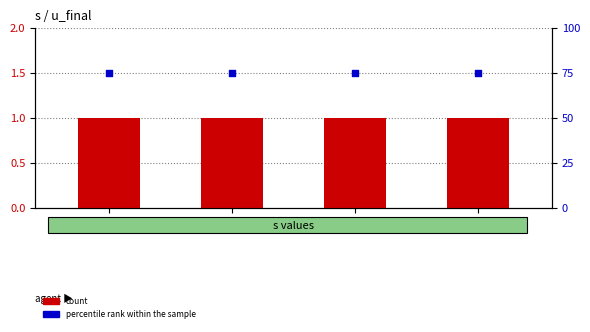

What is the total value across all series at 3?

76